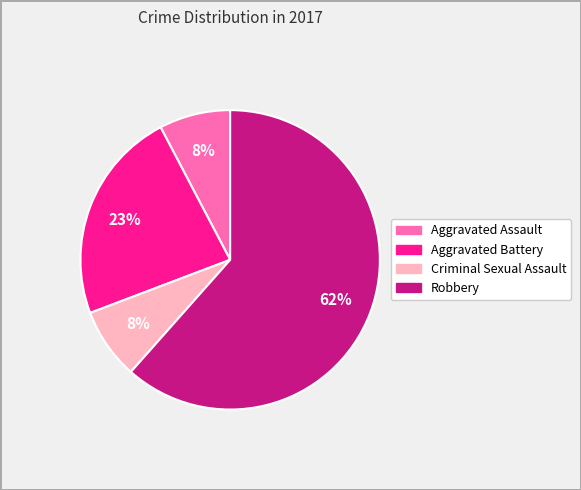

Is there any slice that represents more than half of the pie?

Yes